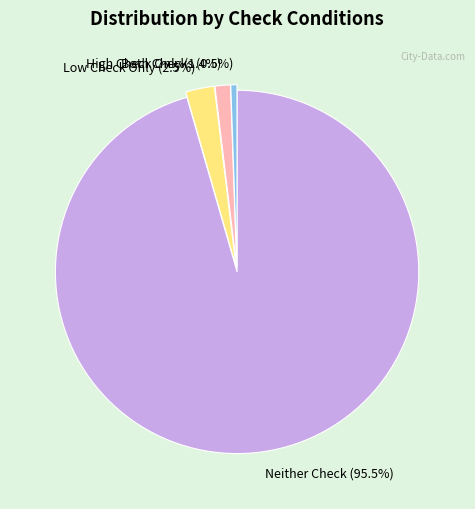

How many slices are in this pie chart?

4